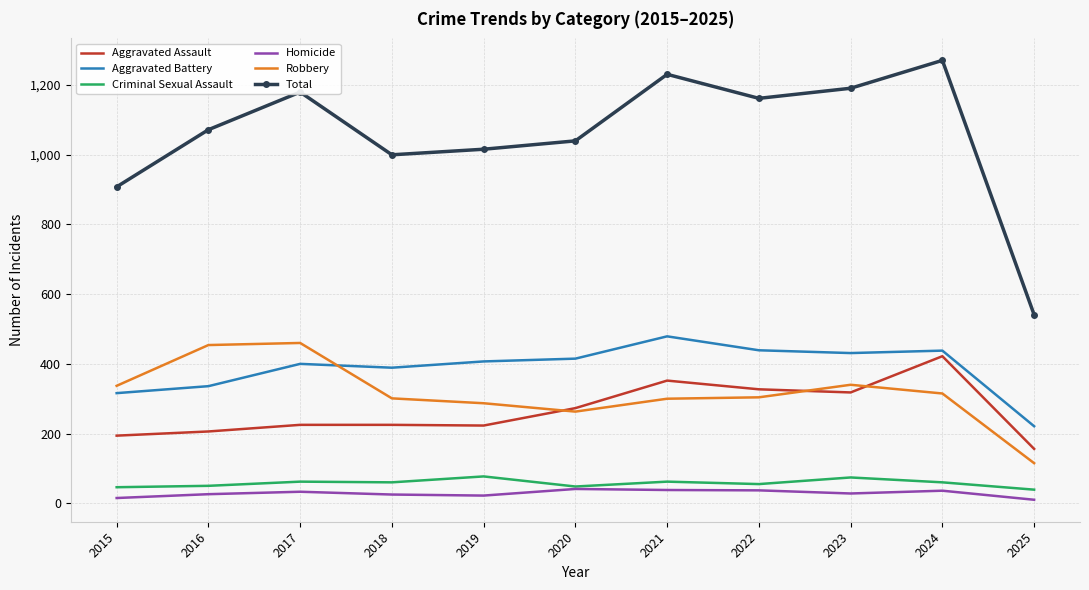

Which series has the widest spread of values?

Total